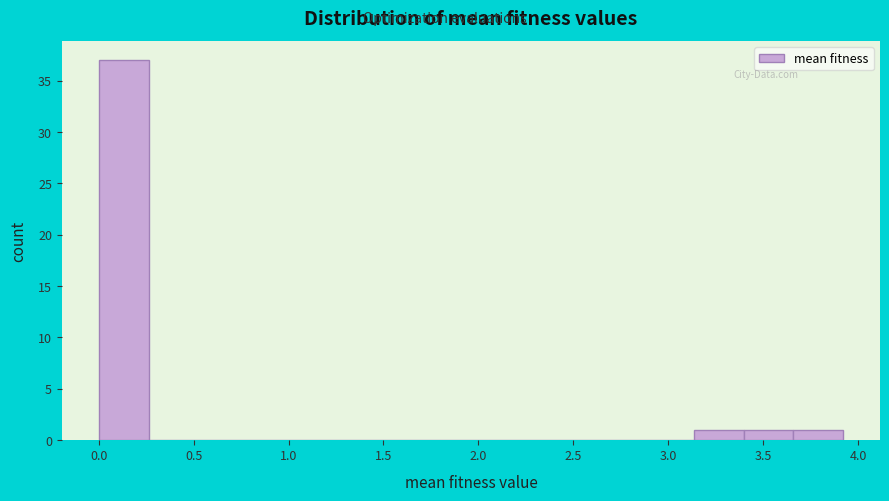

Reading left to right, list every bar in this chart as the range it spans on the x-axis followed by its height. Neither the bar edges nor the heights are printed on the chart, so give them approximately, as read against the axes.

0.00 to 0.25: 37
0.25 to 0.50: 0
0.50 to 0.80: 0
0.80 to 1.05: 0
1.05 to 1.30: 0
1.30 to 1.55: 0
1.55 to 1.85: 0
1.85 to 2.10: 0
2.10 to 2.35: 0
2.35 to 2.60: 0
2.60 to 2.85: 0
2.85 to 3.15: 0
3.15 to 3.40: 1
3.40 to 3.65: 1
3.65 to 3.90: 1